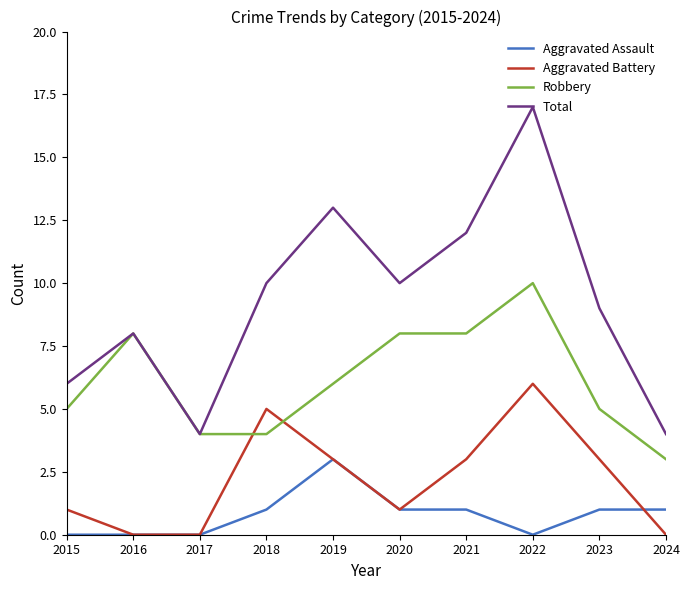

What is the difference between the second highest and minimum values in the Aggravated Assault series?

1